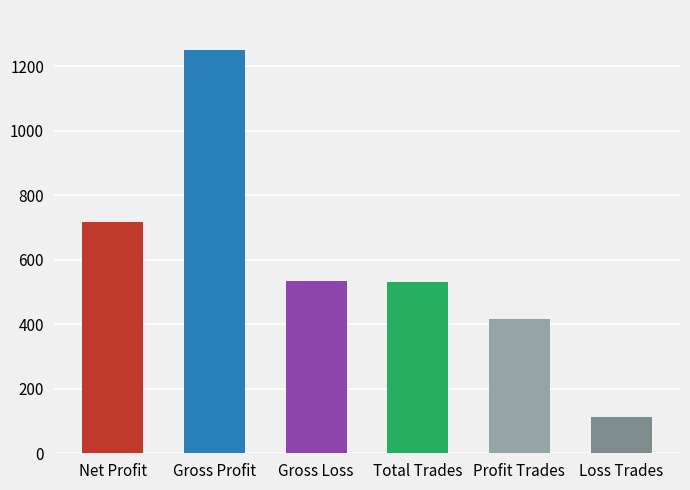

What is the approximate value at Profit Trades?

417.0